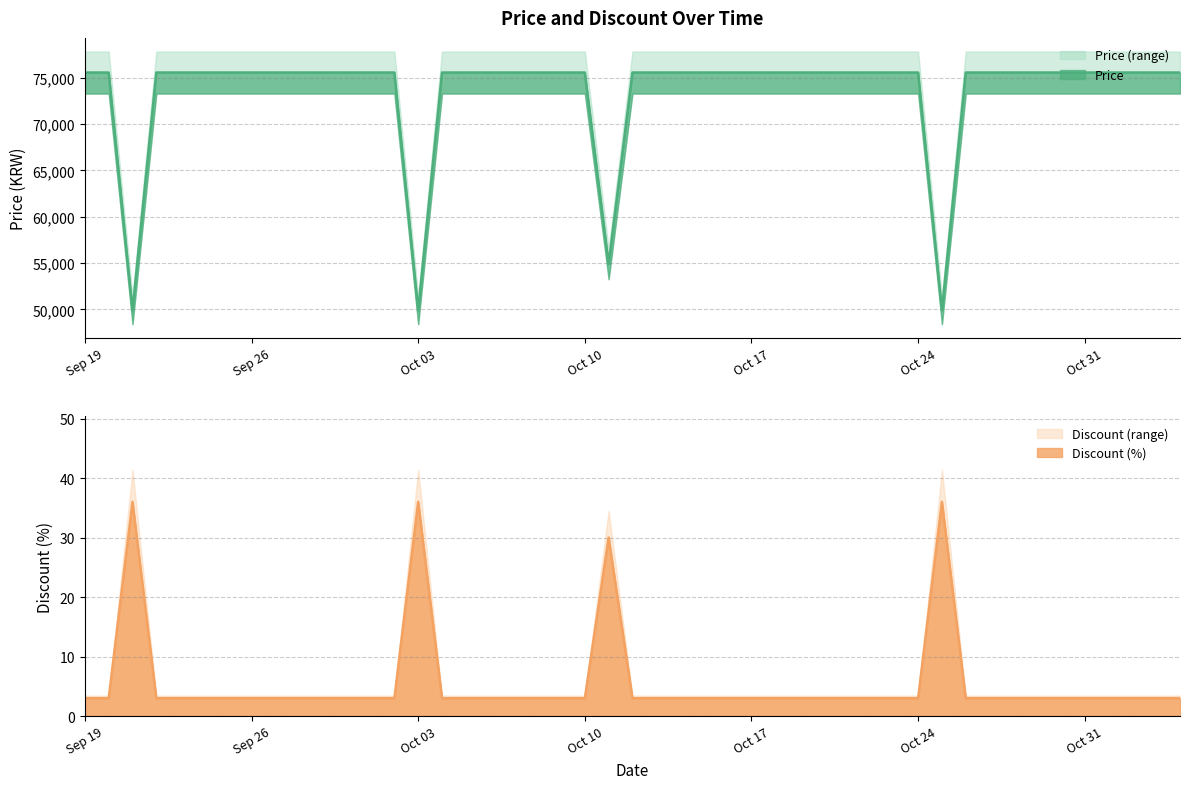

The Discount (%) series shows 3.0 at Oct 31. True or false?

True